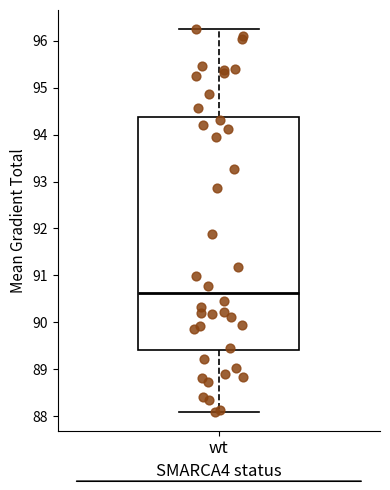

Read this box plot against the y-axis: the position of the median line, the range covered by the box, and the ends of both whiskers. The values are not printed on the chart, so give them approximately, as read against the axis.

median 90.6, box 89.4 to 94.4, whiskers 88.1 to 96.3